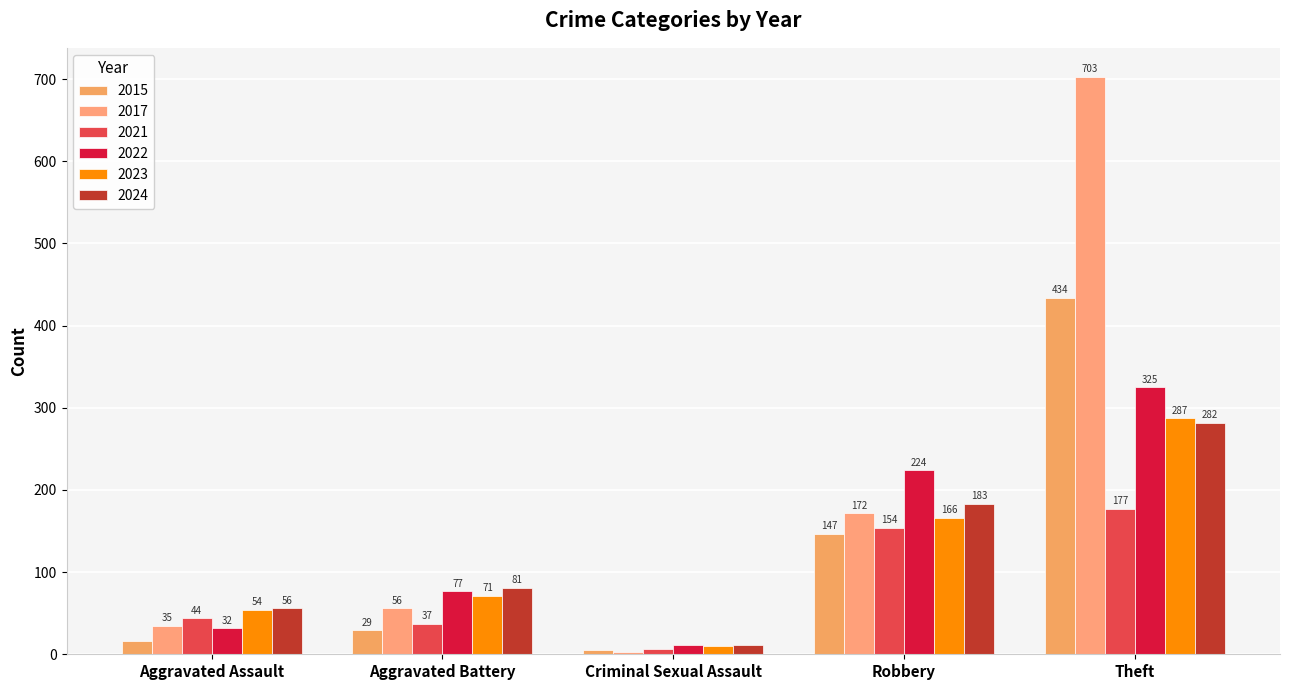

What is the difference between the highest and lowest values at Criminal Sexual Assault?

8